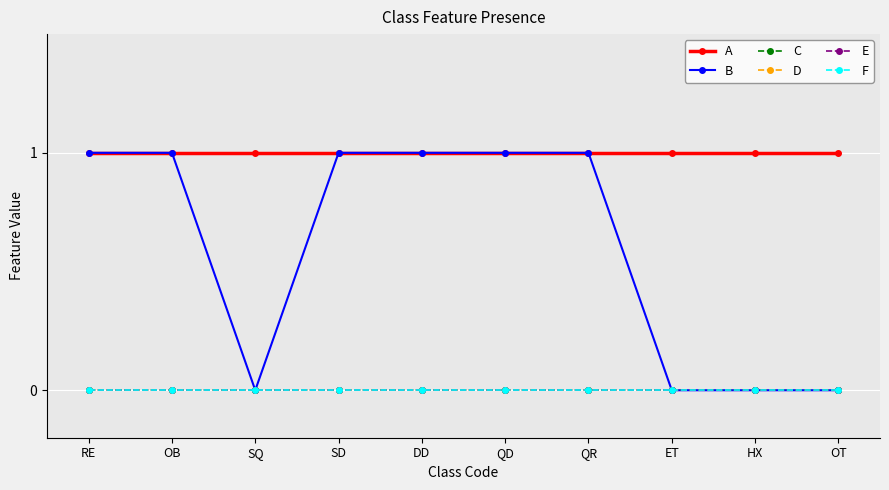

List the labels in order of B value, largest first.

RE, OB, SD, DD, QD, QR, SQ, ET, HX, OT